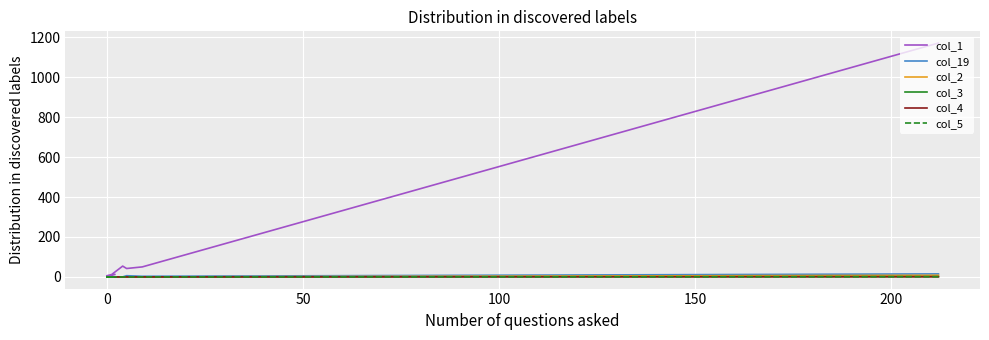

Where is col_19 nearest to the value 7?

50